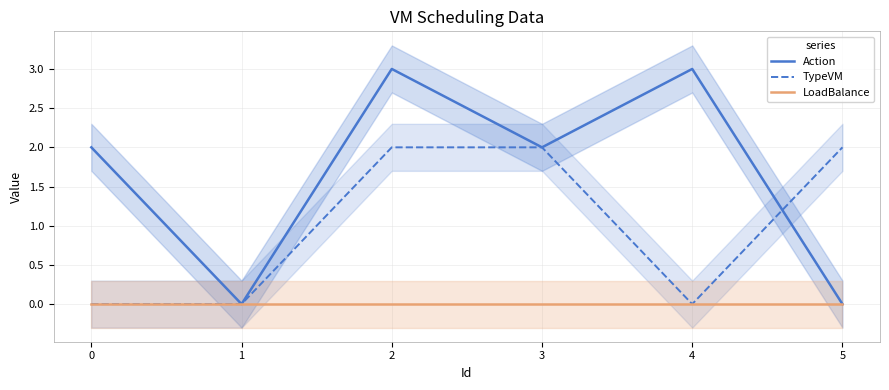

Is the value of LoadBalance at 3 greater than the value of Action at 0?

No